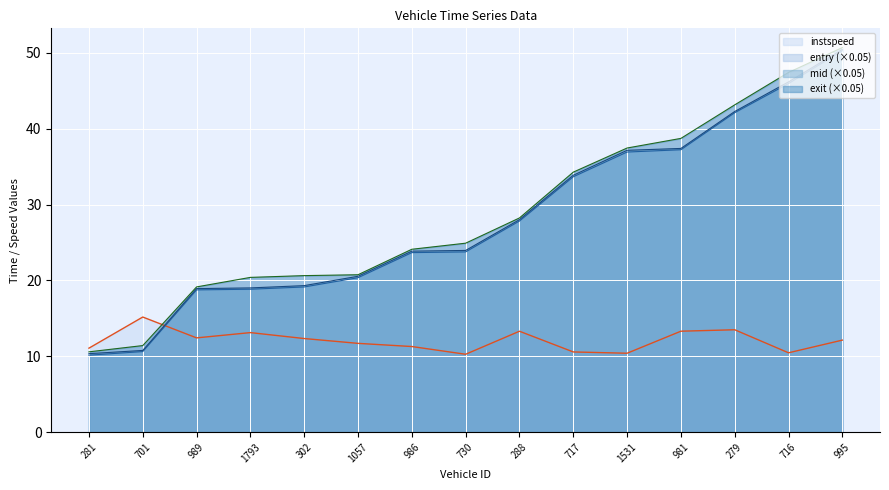

Where do instspeed and exit first cross each other?

701.0 and 989.0